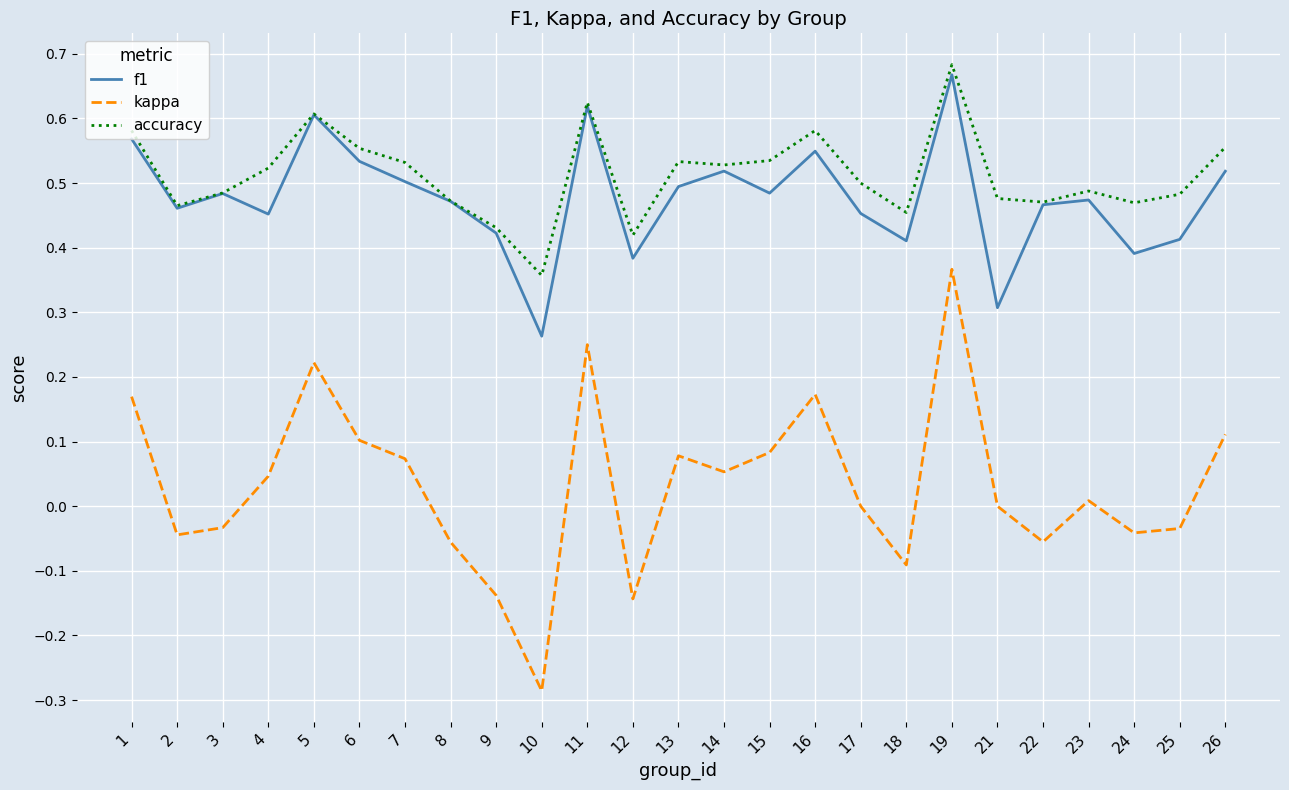

Which series has the largest range (max minus min)?

kappa